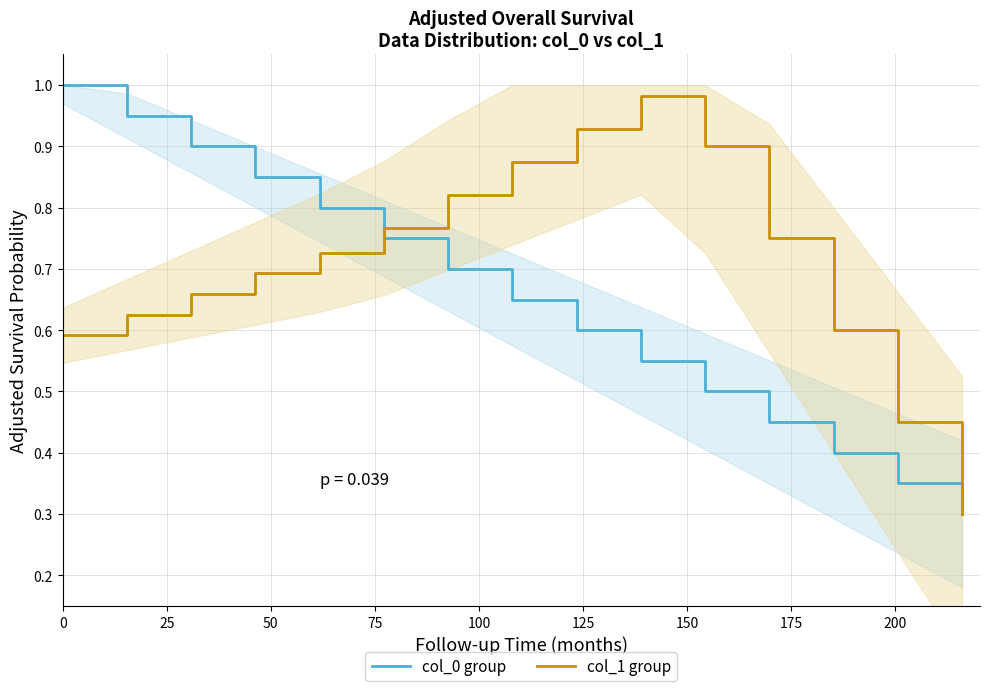

What is the greatest value displayed?

1.0